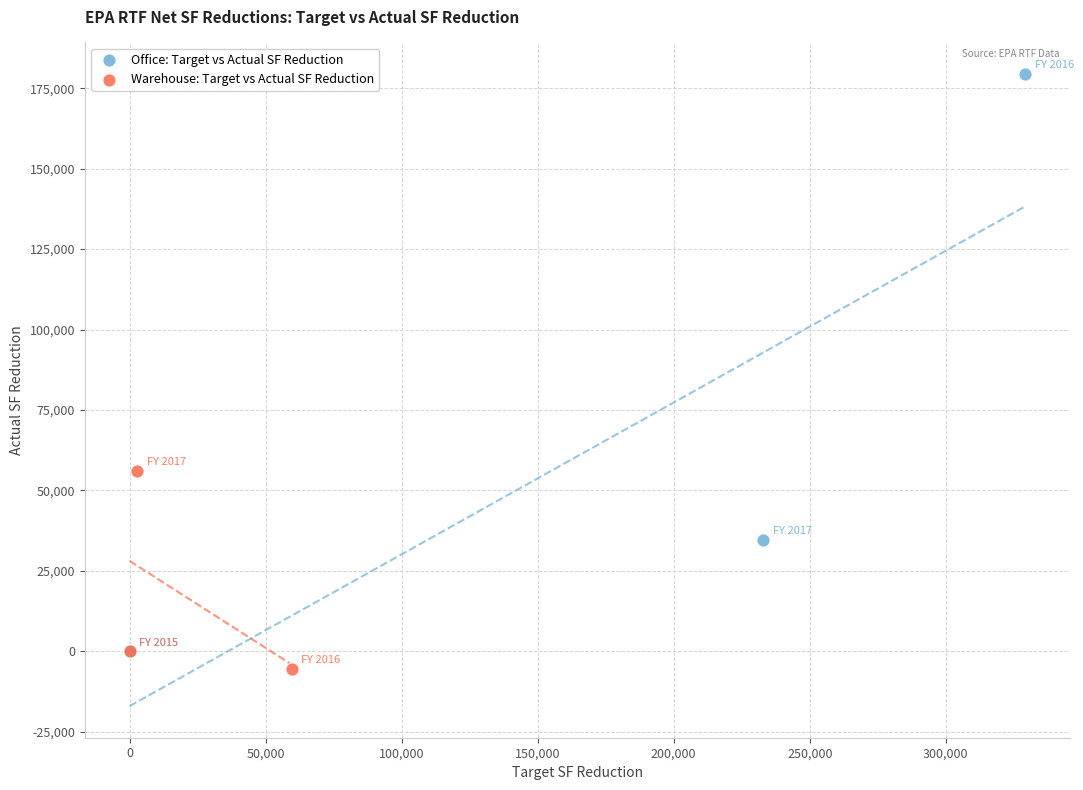

Which series has the largest Y range (max minus min)?

Office: Target vs Actual SF Reduction